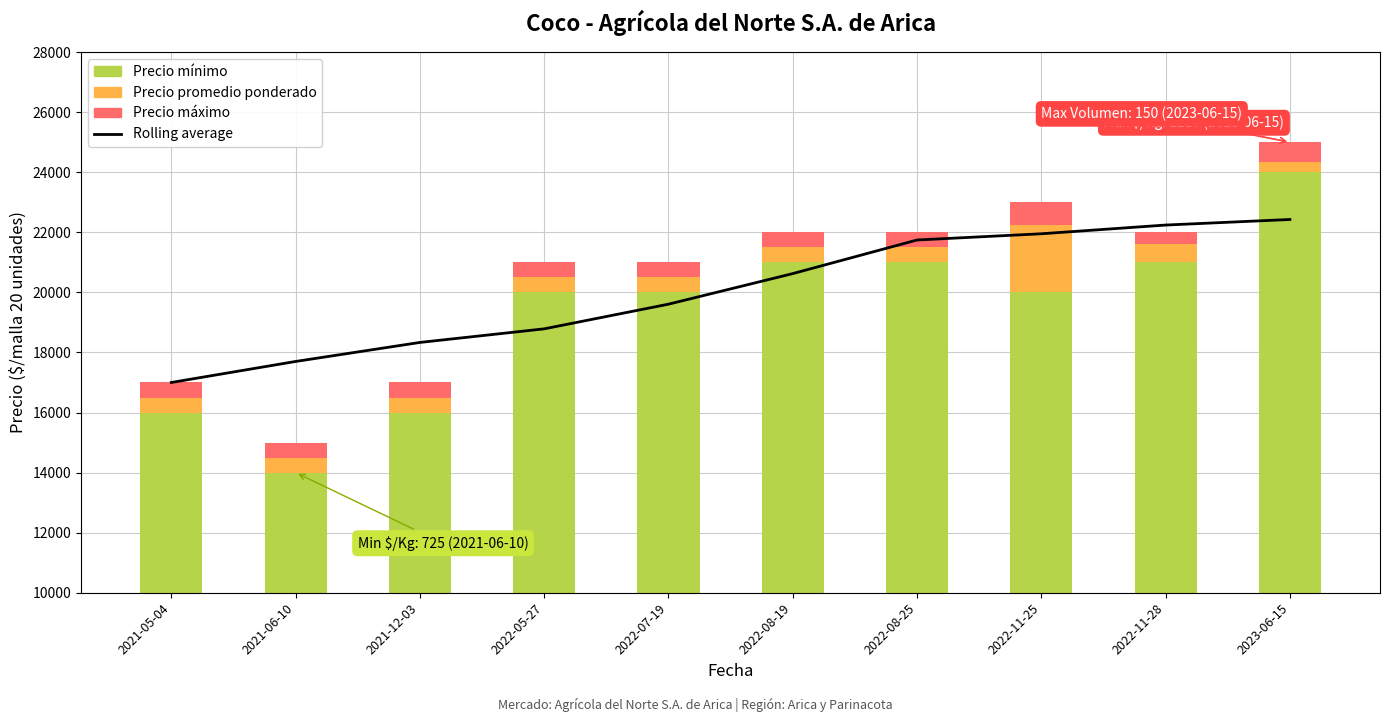

The value of Precio promedio ponderado at 2022-11-25 is 2250.0. True or false?

True